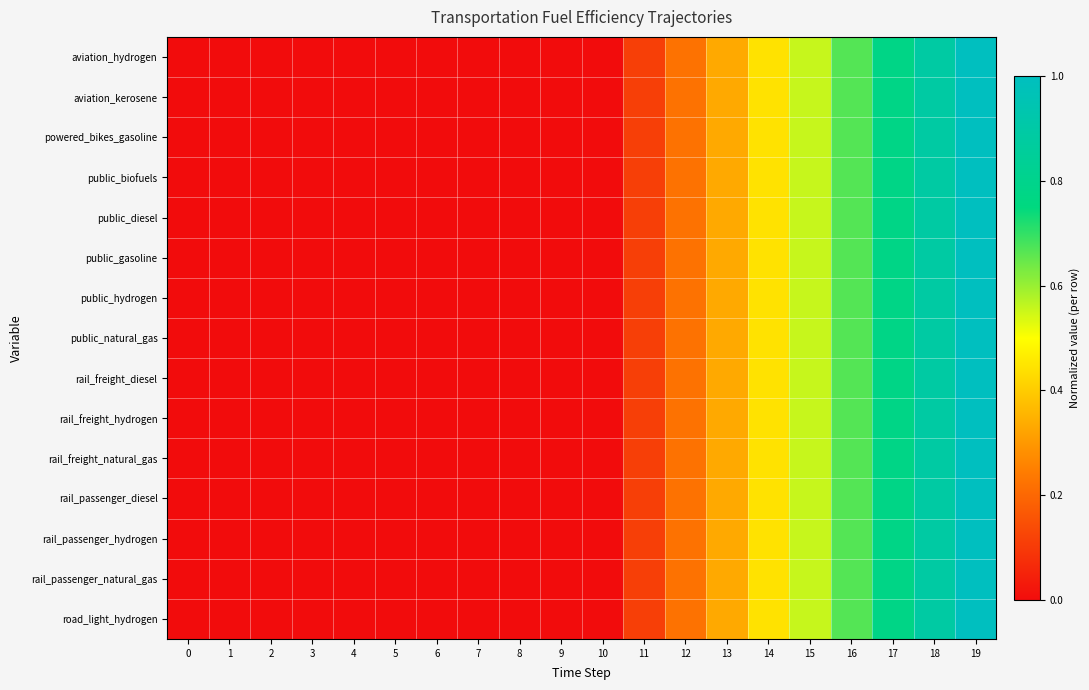

What is the total value across all series at 14?

6.7